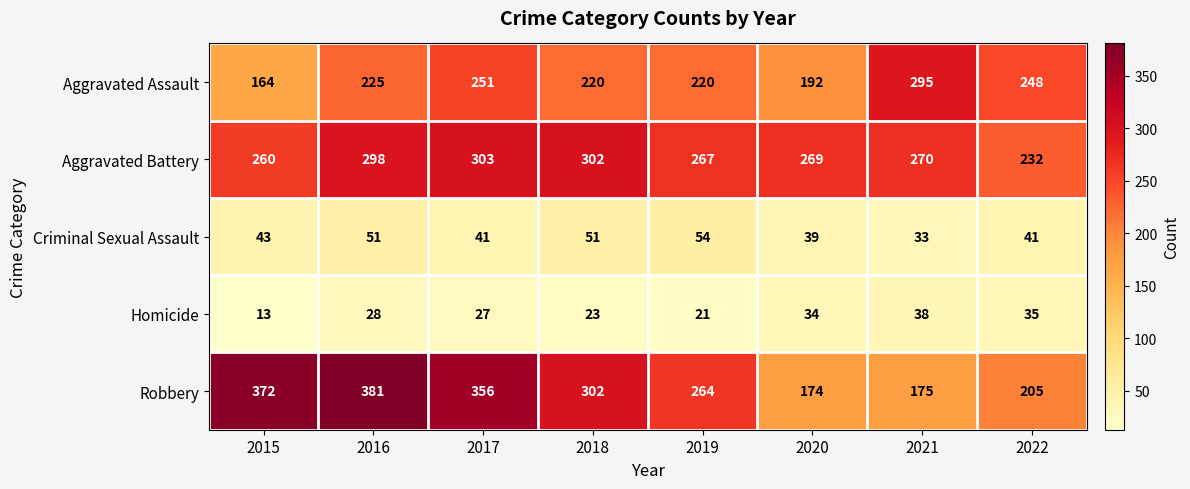

Which series has the largest total across all categories?

Robbery